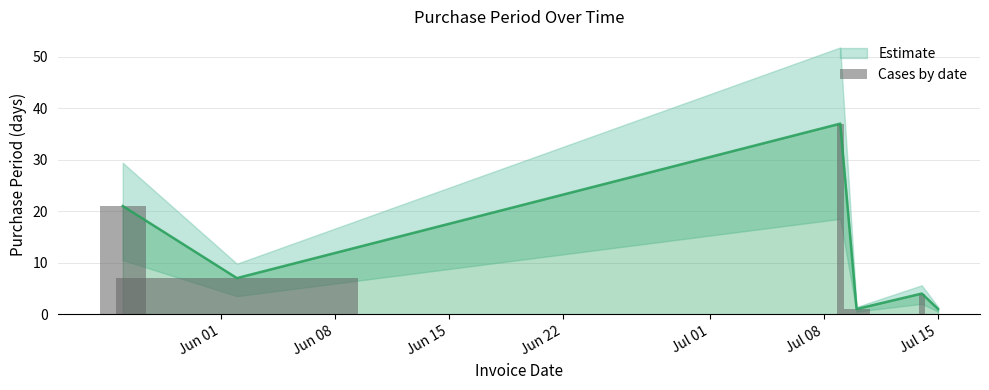

Is it true that the value at Jun 15 is 9?

False